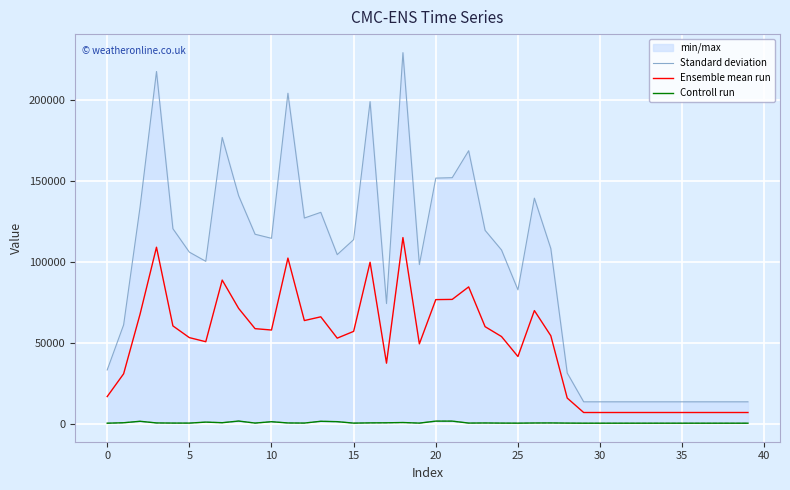

What is the value of the Ensemble mean run point at the 2nd from the left?

30749.5